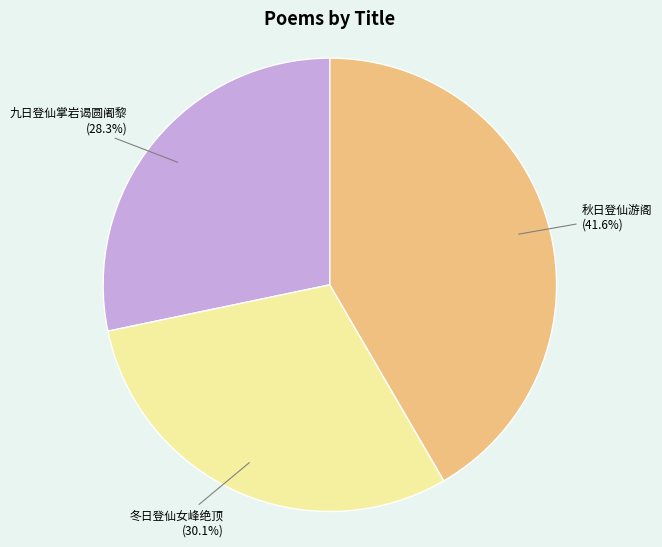

Which category has the biggest portion of the pie?

秋日登仙游阁